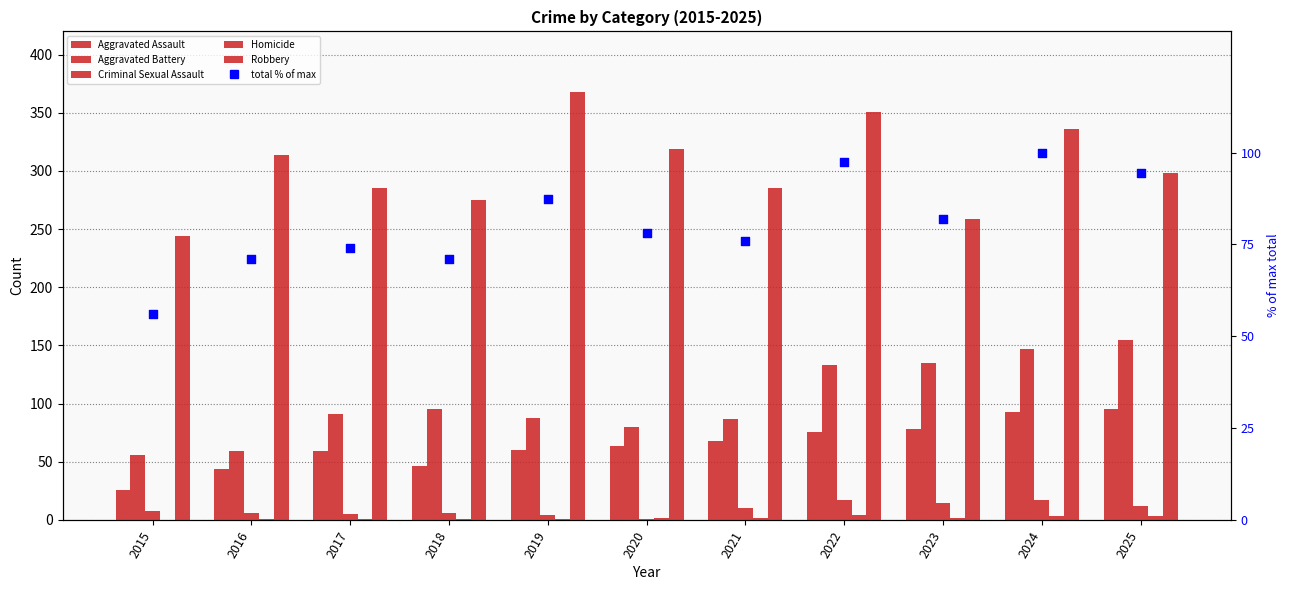

At which category is the sum across all series the highest?

2024